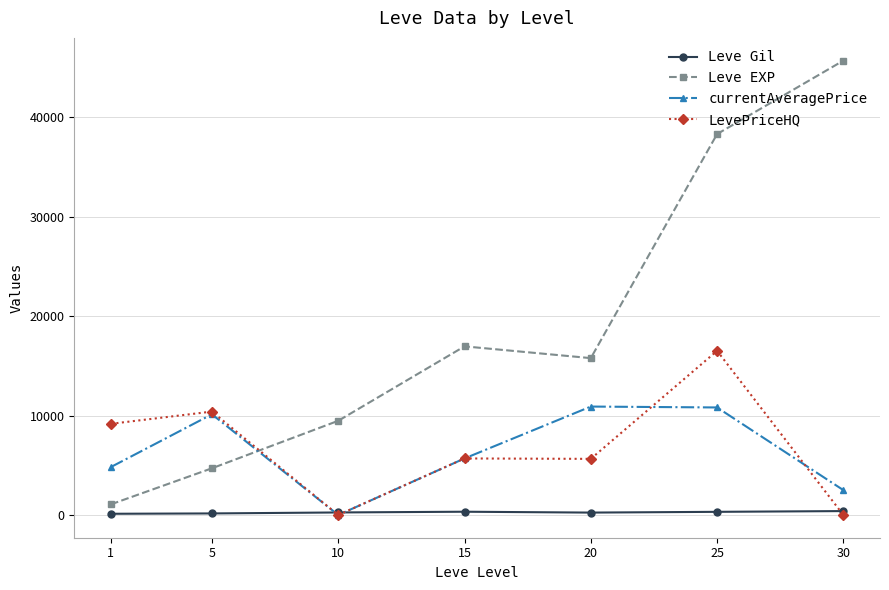

Where do LevePriceHQ and Leve EXP first cross each other?

5 and 10